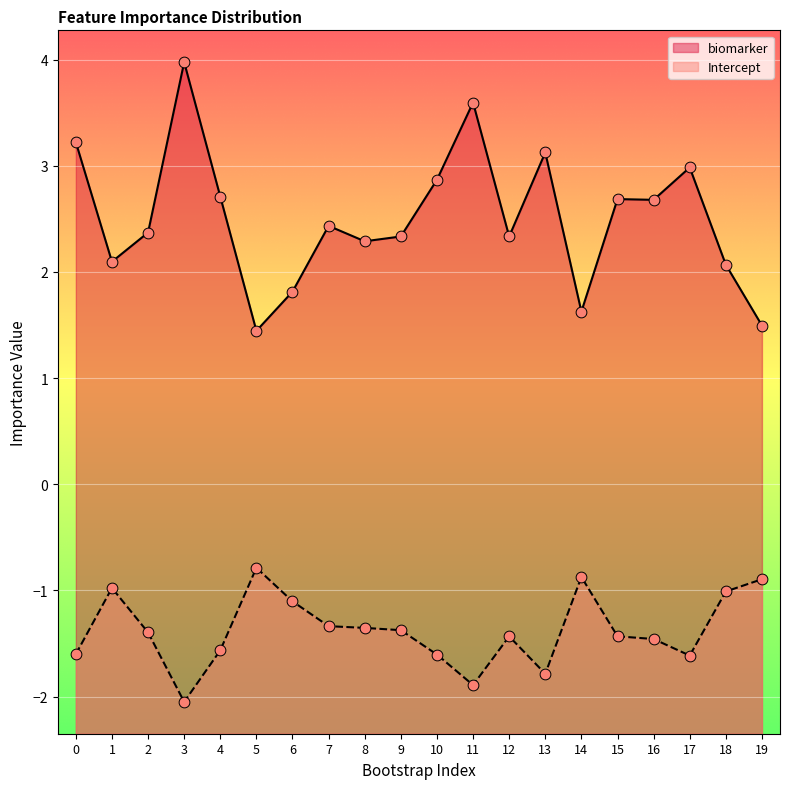

Which series reaches the maximum Y coordinate?

biomarker